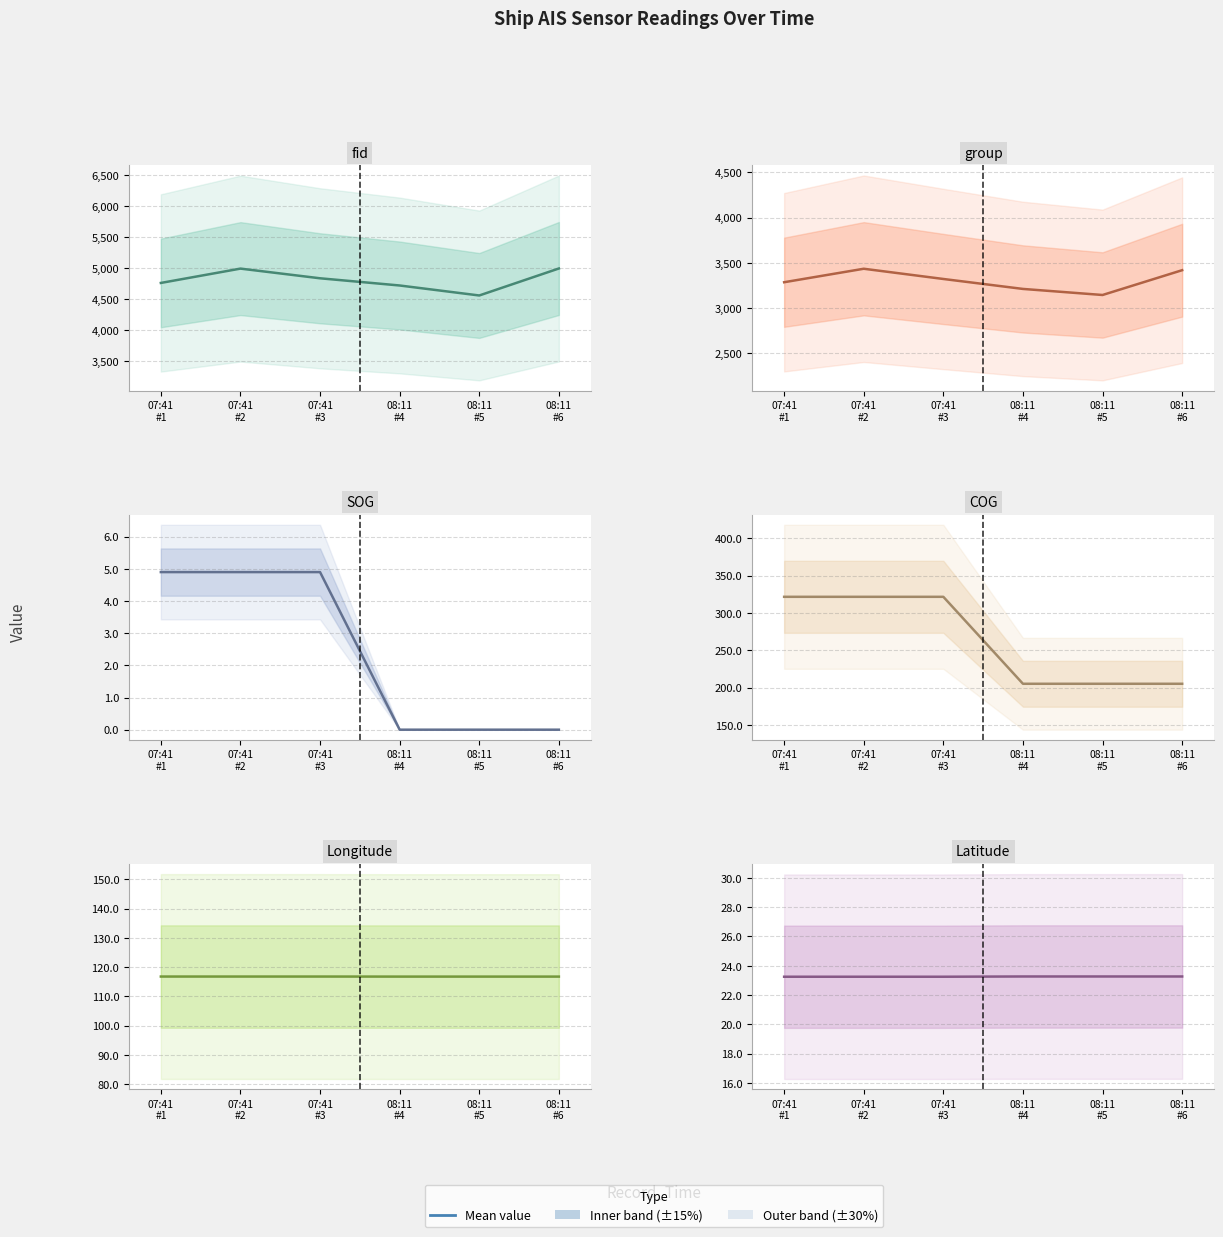

What is the difference between the highest and lowest values at 07:41
#3?

4832.1